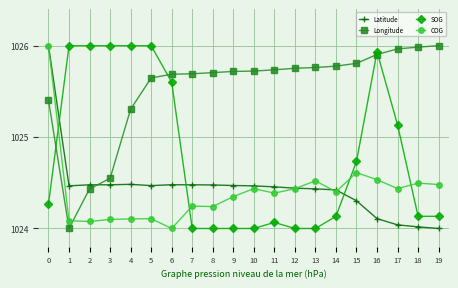

The value of Longitude at 6 is 1025.7. True or false?

True